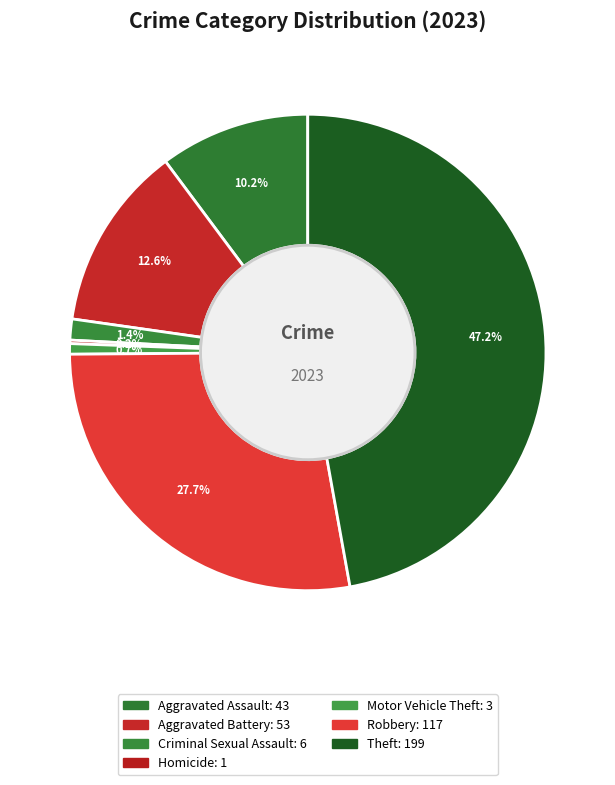

The Theft slice represents 55% of the pie. True or false?

False